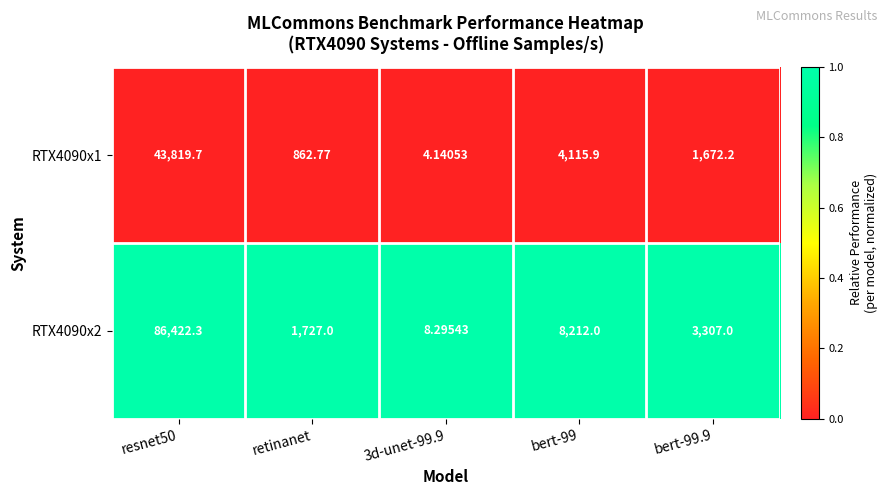

How many categories are shown in the chart?

5